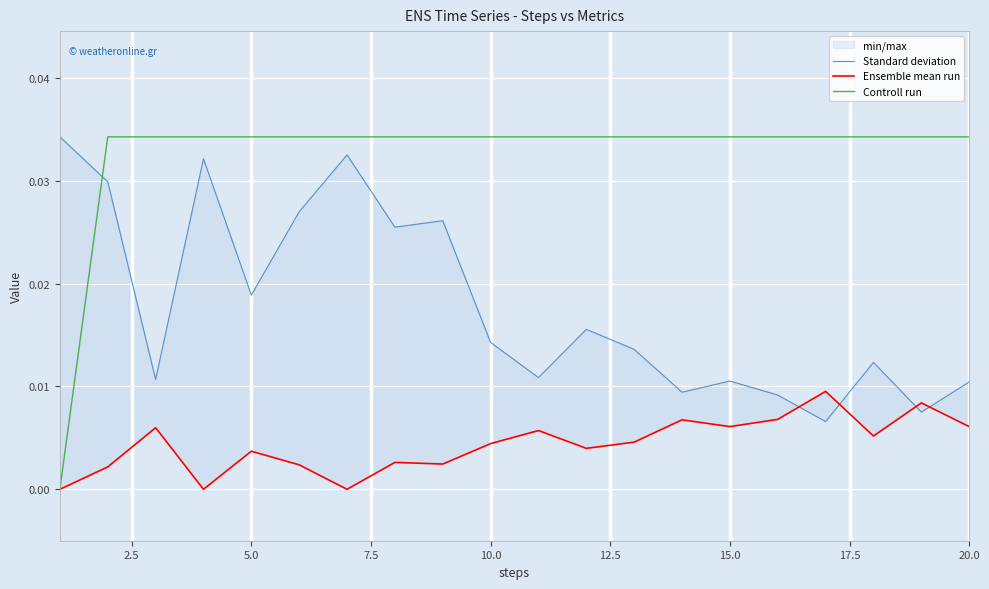

Which series has the widest spread of values?

Controll run